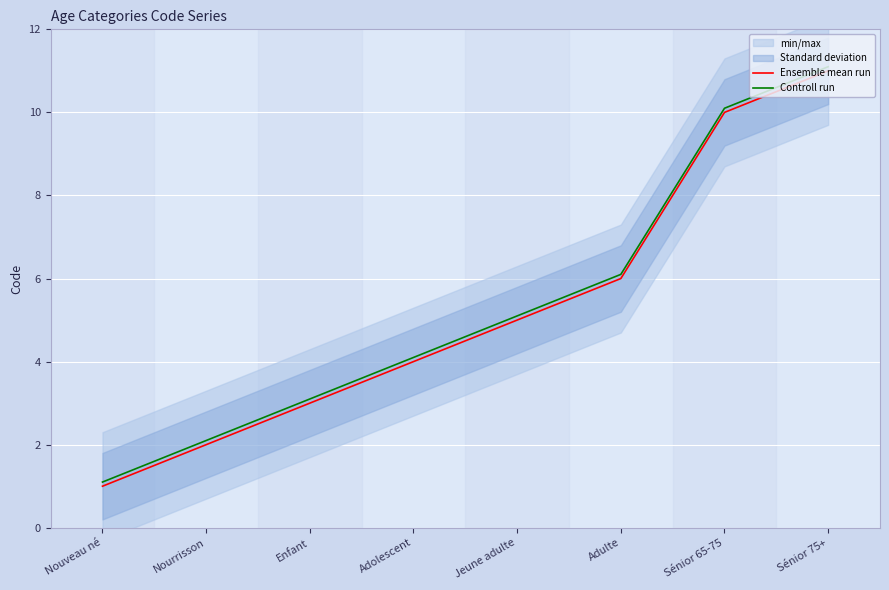

Between Adulte and Adolescent, which is larger?

Adulte